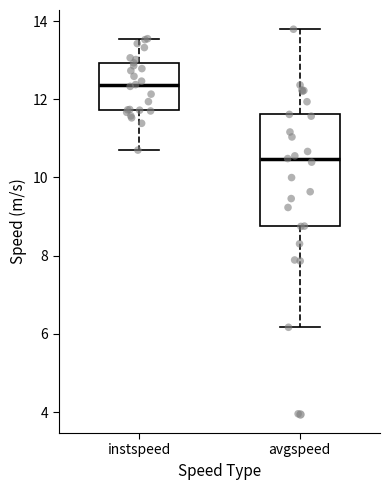

Comparing the boxes themselves (not the whiskers), which one is the tallest?

avgspeed